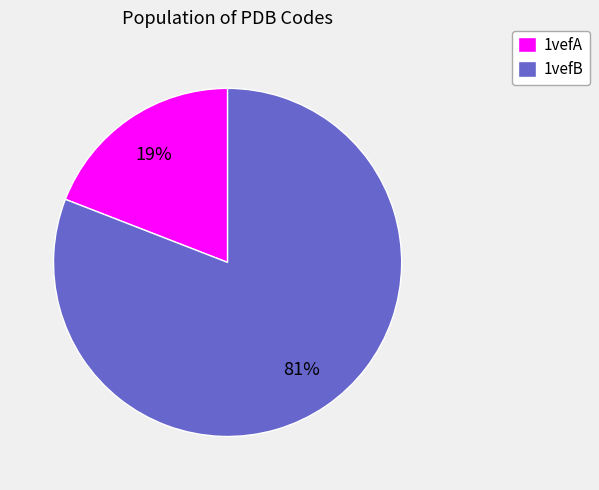

Which has a higher value, 1vefB or 1vefA?

1vefB